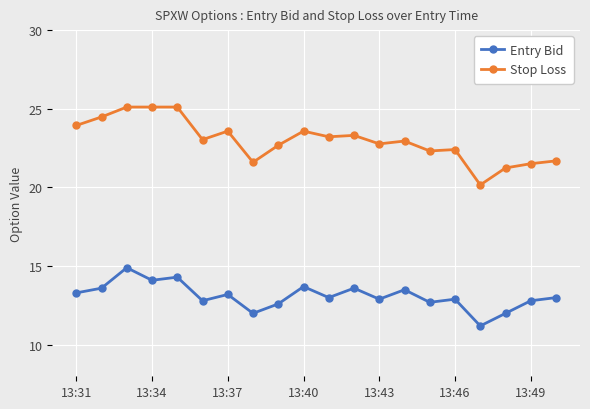

What are all the series names shown in the legend?

Entry Bid, Stop Loss